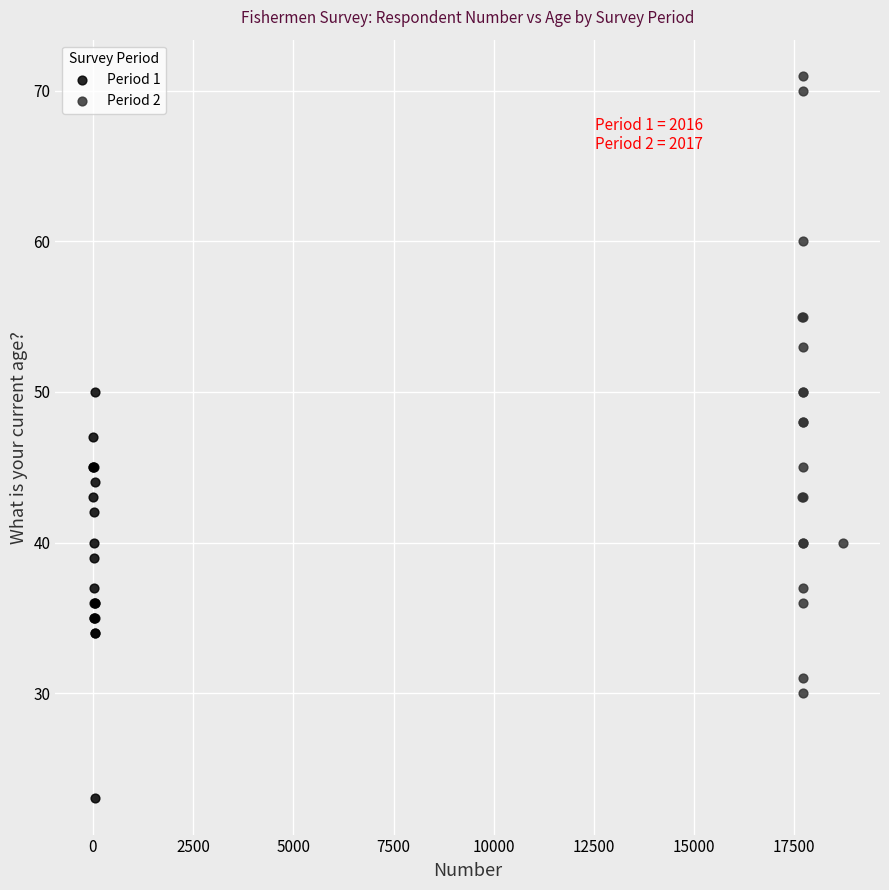

Which series reaches the minimum Y coordinate?

Period 1